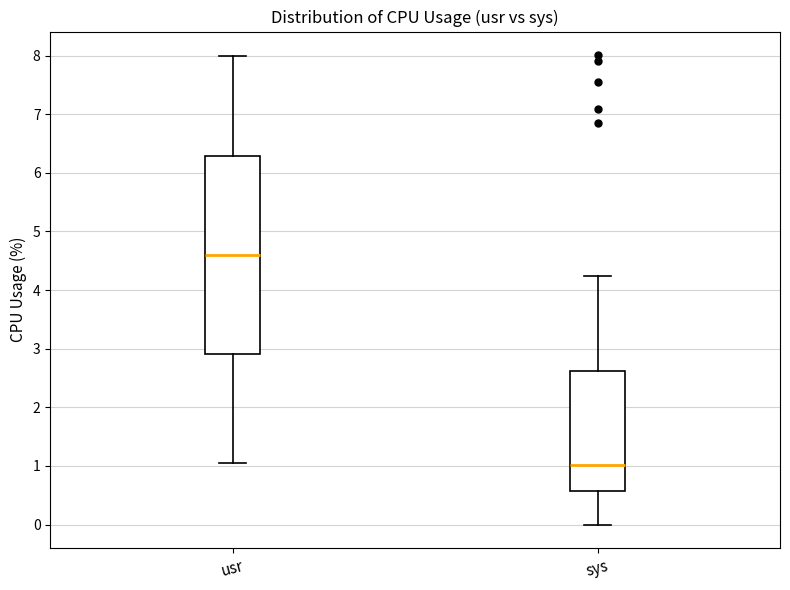

Reading left to right, transcribe this box plot: for each box, give where its median line is, the range the box spans, and where its two whiskers end, as read against the y-axis. The values are not printed on the chart, so give them approximately, as read against the axis.

usr: median 4.6, box 2.9 to 6.3, whiskers 1.1 to 8.0
sys: median 1.0, box 0.6 to 2.6, whiskers 0.0 to 4.2